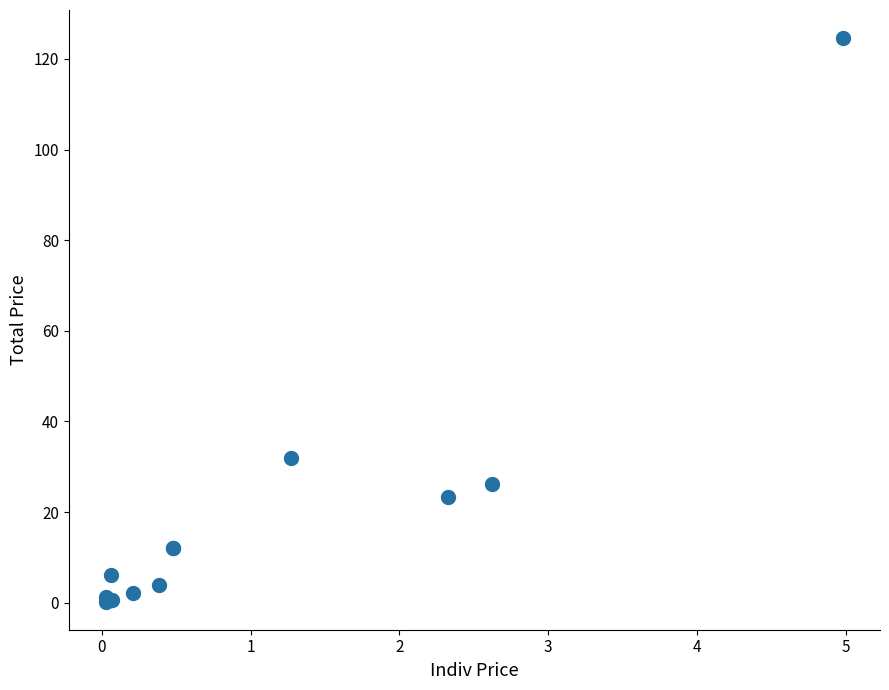

What Y value in the scatter plot is closest to 62?

31.9